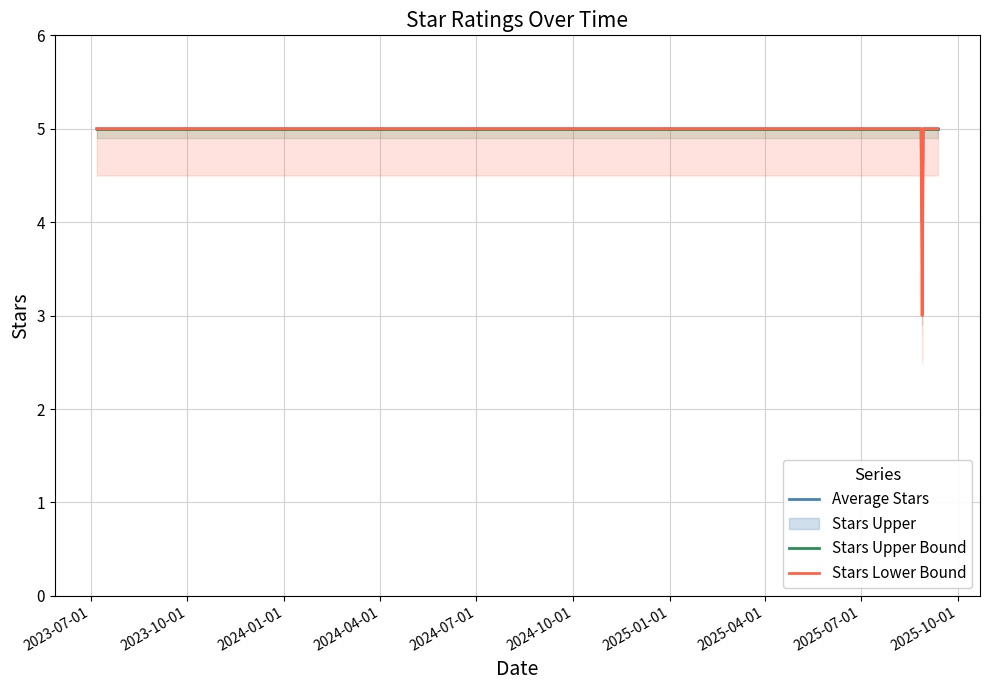

True or false: Average Stars has more than 2 interior local peaks.

False